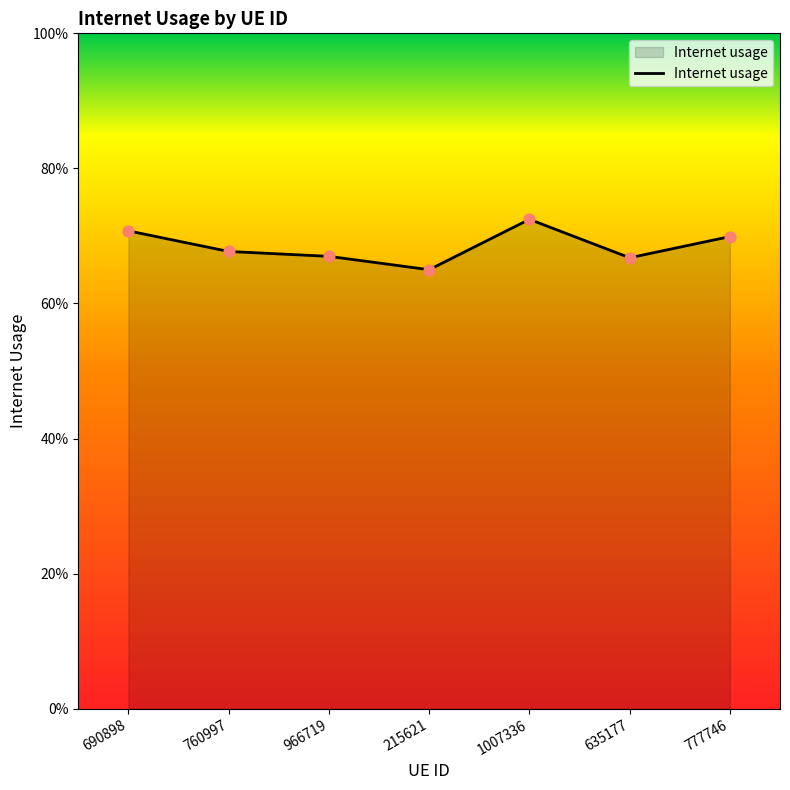

Between 966719 and 760997, which is larger?

760997